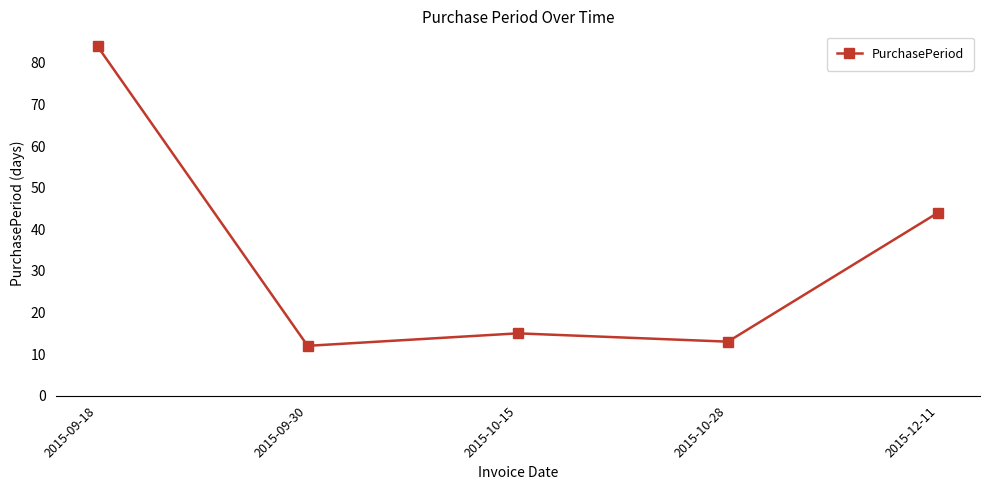

True or false: the data shows 15 at 2015-10-15.

True